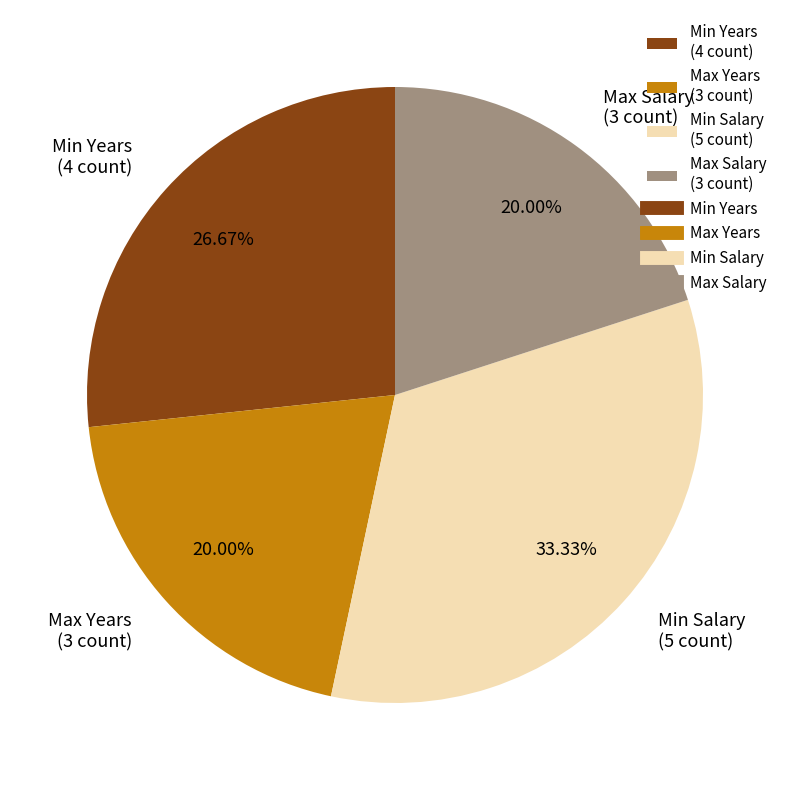

Is Max Salary the majority of the pie?

No